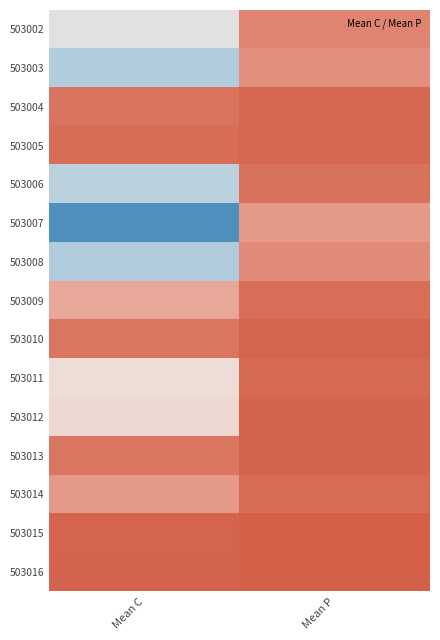

Rank the series at Mean C from lowest to highest value.

503016, 503015, 503005, 503004, 503013, 503010, 503014, 503009, 503012, 503011, 503002, 503006, 503003, 503008, 503007